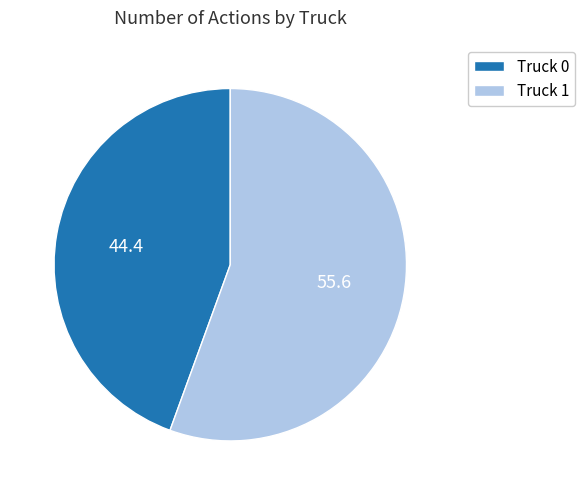

Is it true that Truck 0 is 44% of the pie?

True